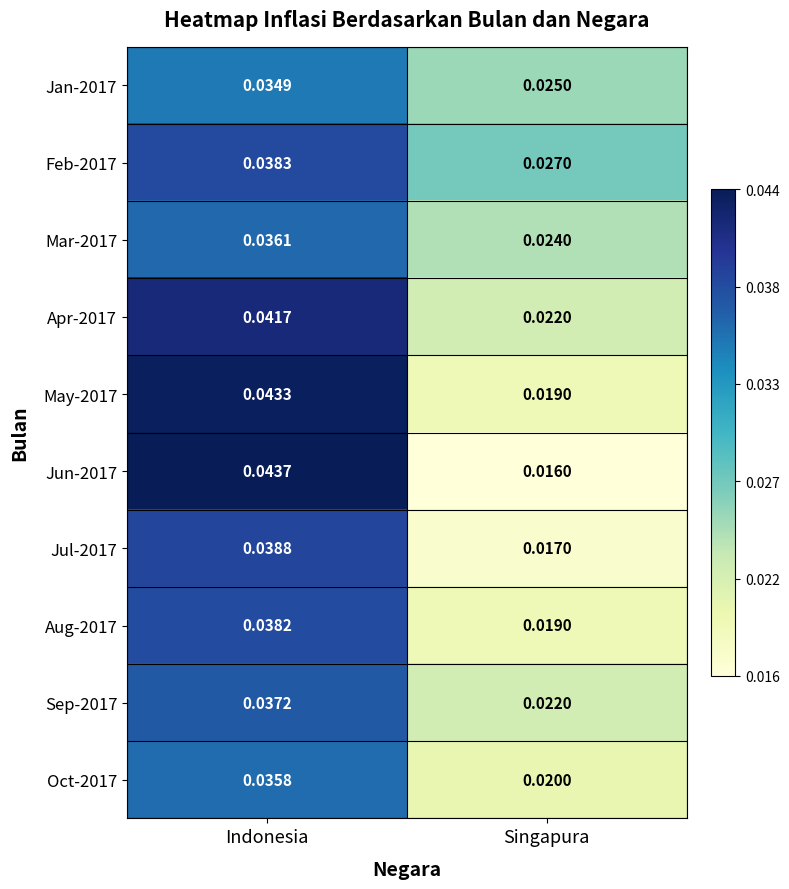

At which category does the chart reach its minimum across all series?

Singapura